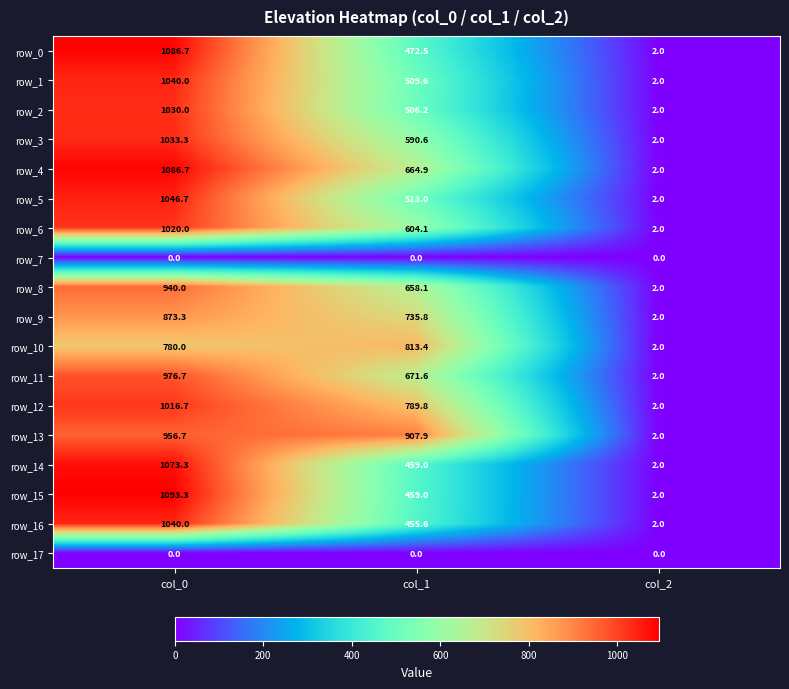

At which label does row_3 first exceed 590?

col_0